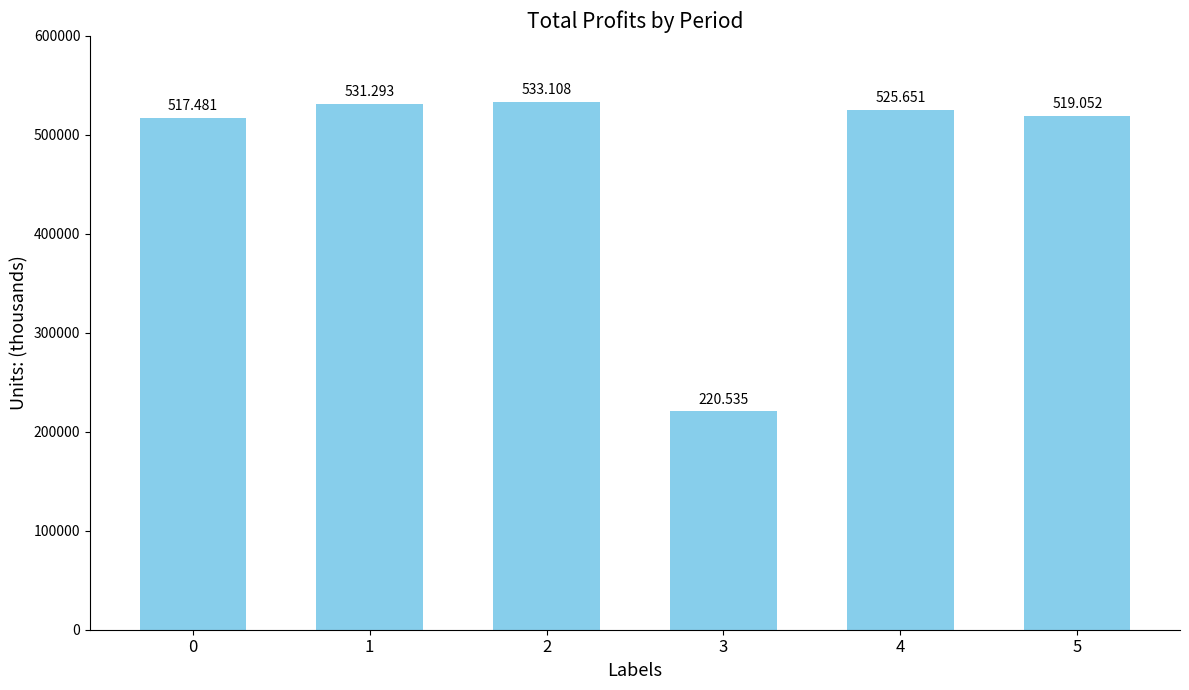

Between 1 and 5, which is larger?

1